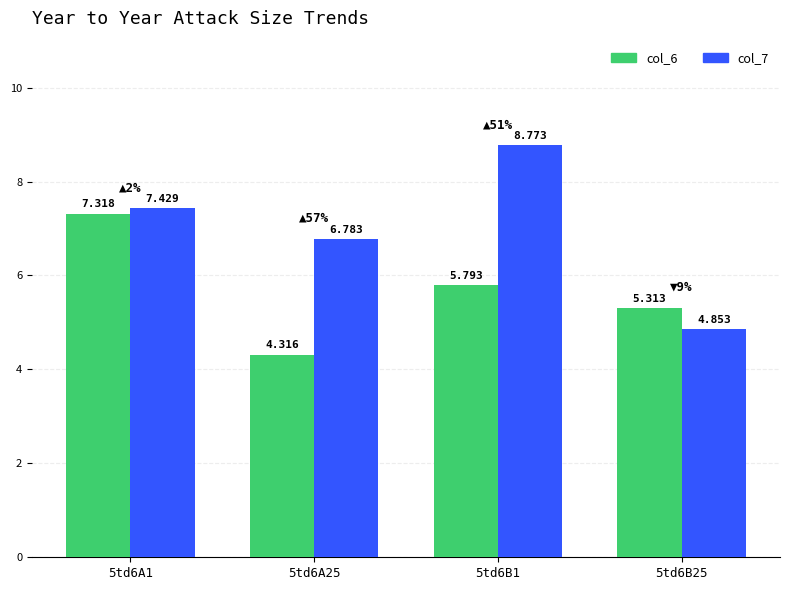

Rank the categories by col_6 value from lowest to highest.

5td6A25, 5td6B25, 5td6B1, 5td6A1